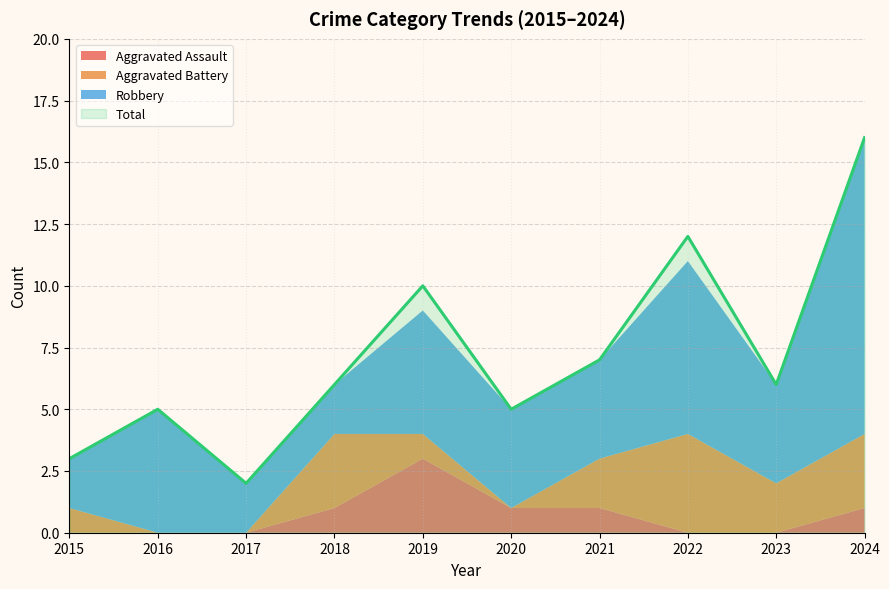

At which category does Total reach its first local peak?

2016